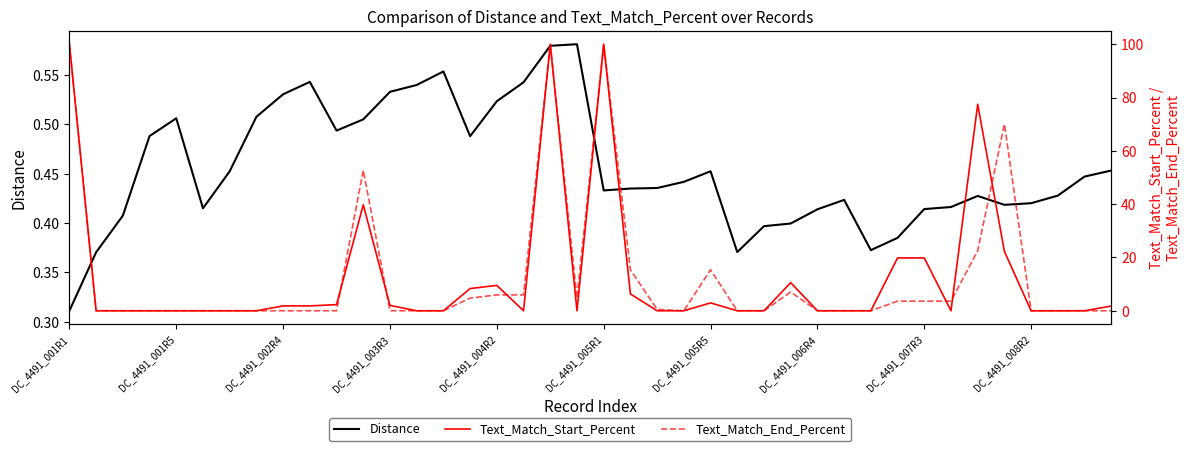

Is it true that Distance equals 0.7 at DC_4491_006R4?

False